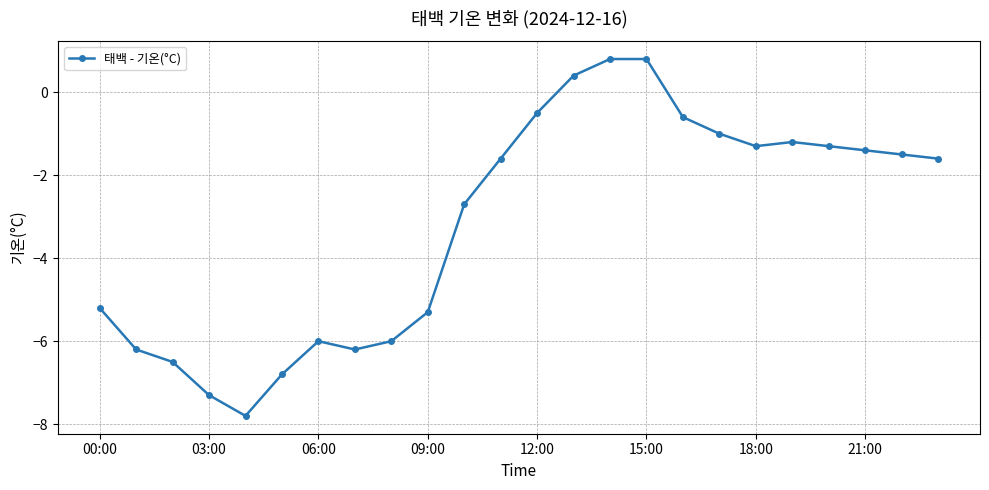

What is the difference between the second highest and second lowest values?

8.1